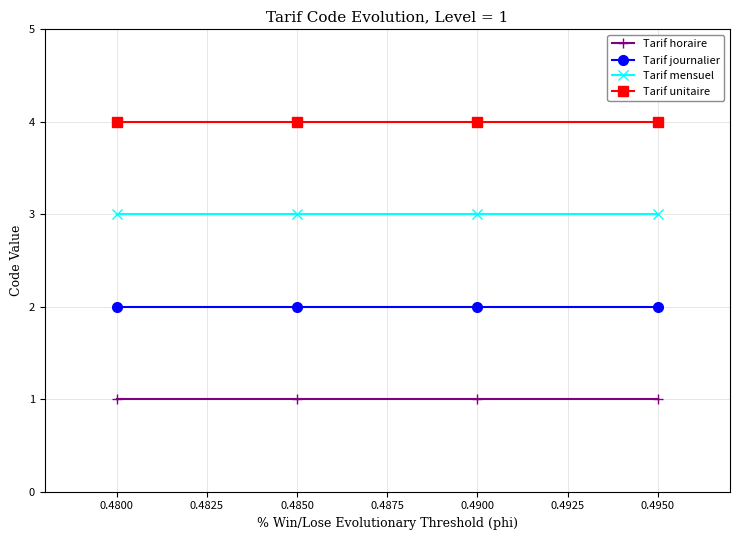

What is the maximum value shown in the chart?

4